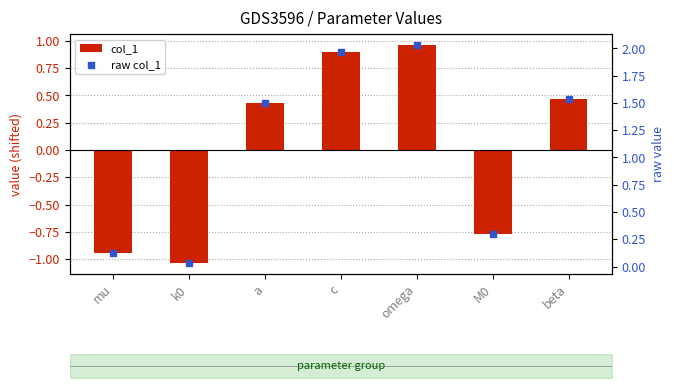

Which series has the widest spread of Y values?

col_1